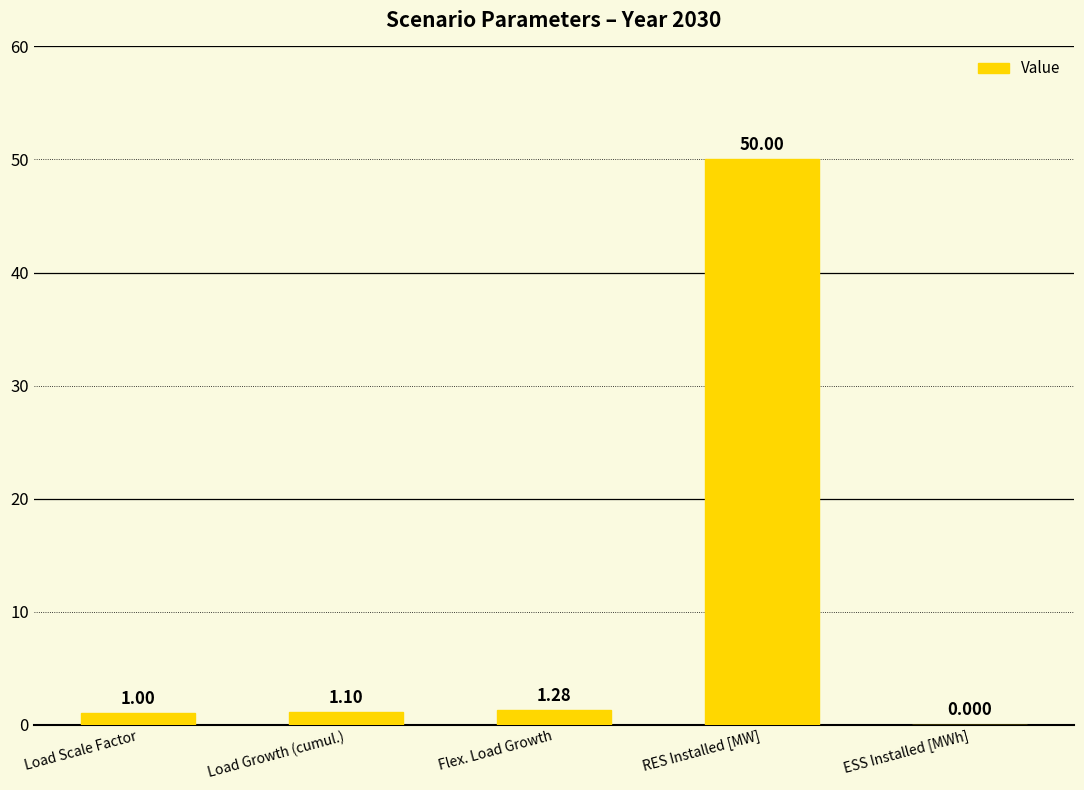

What is the maximum value shown in the chart?

50.0